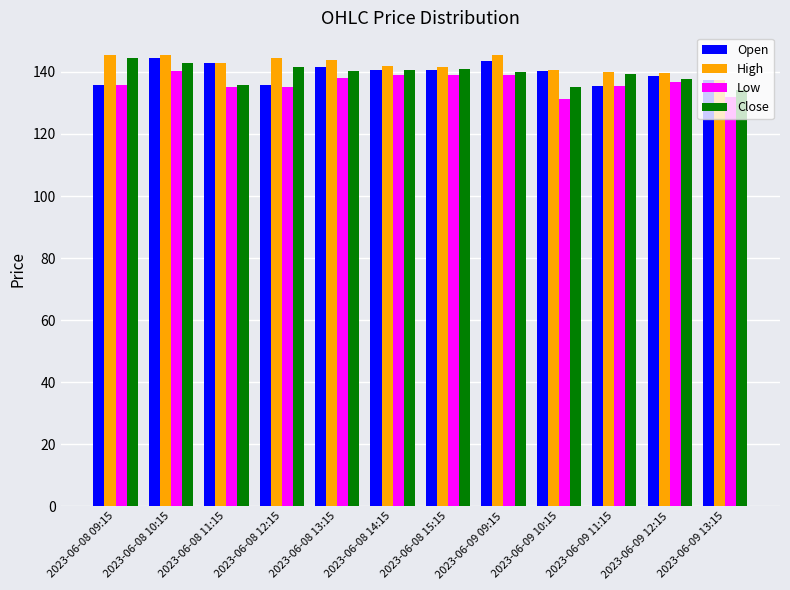

How many values in the High series are below 143?

6